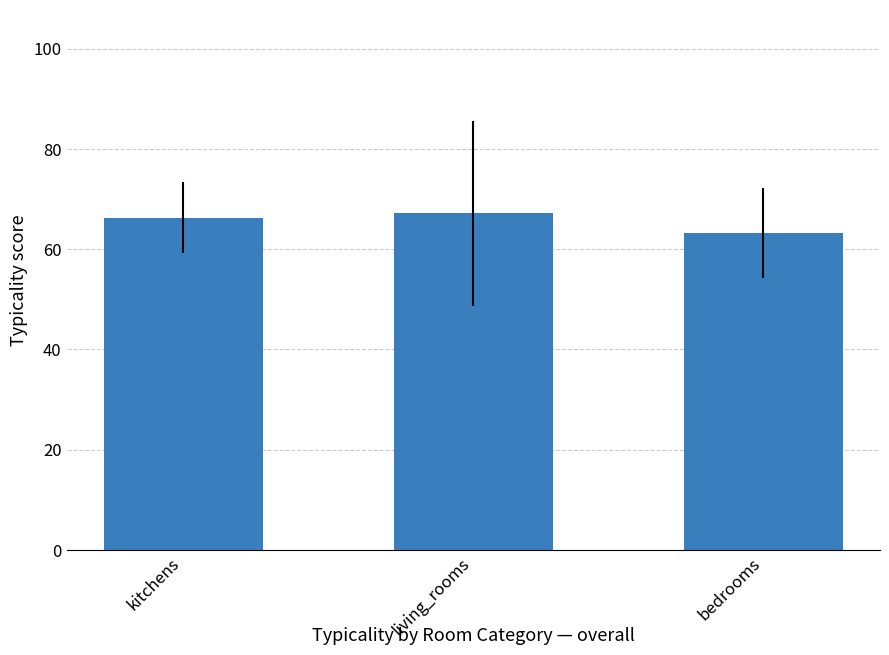

Read the value at living_rooms.

67.2